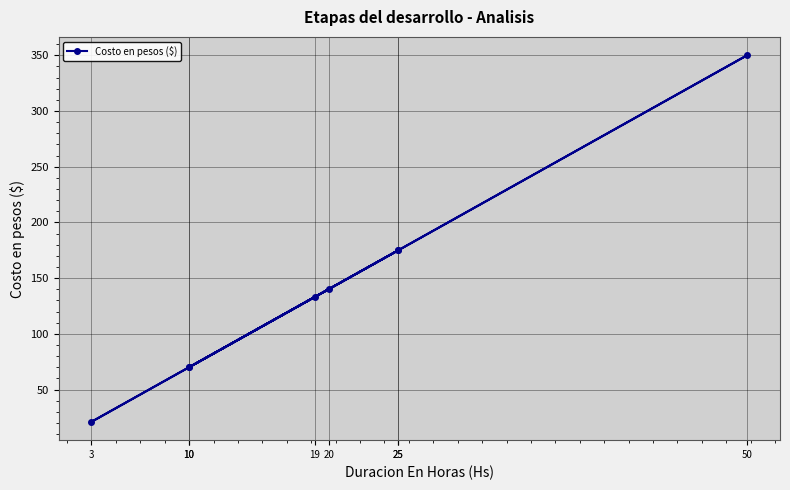

At which category does the data reach its first local peak?

50